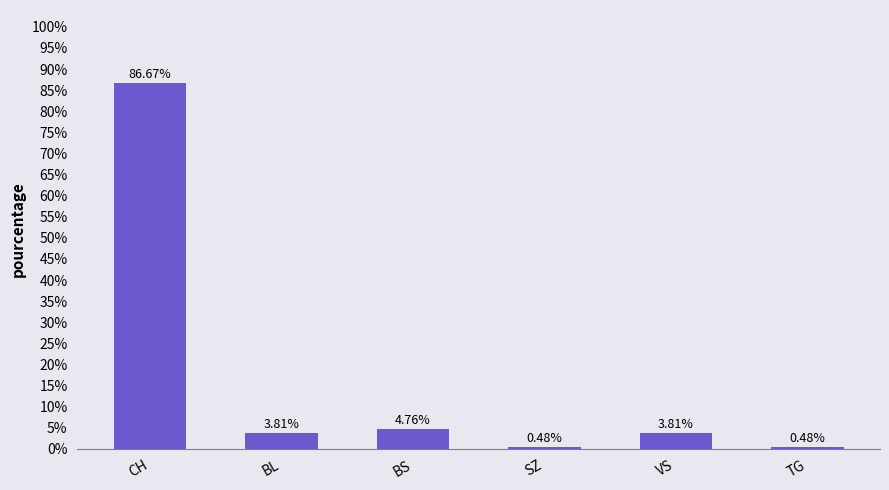

Where does the data first go above 3?

CH